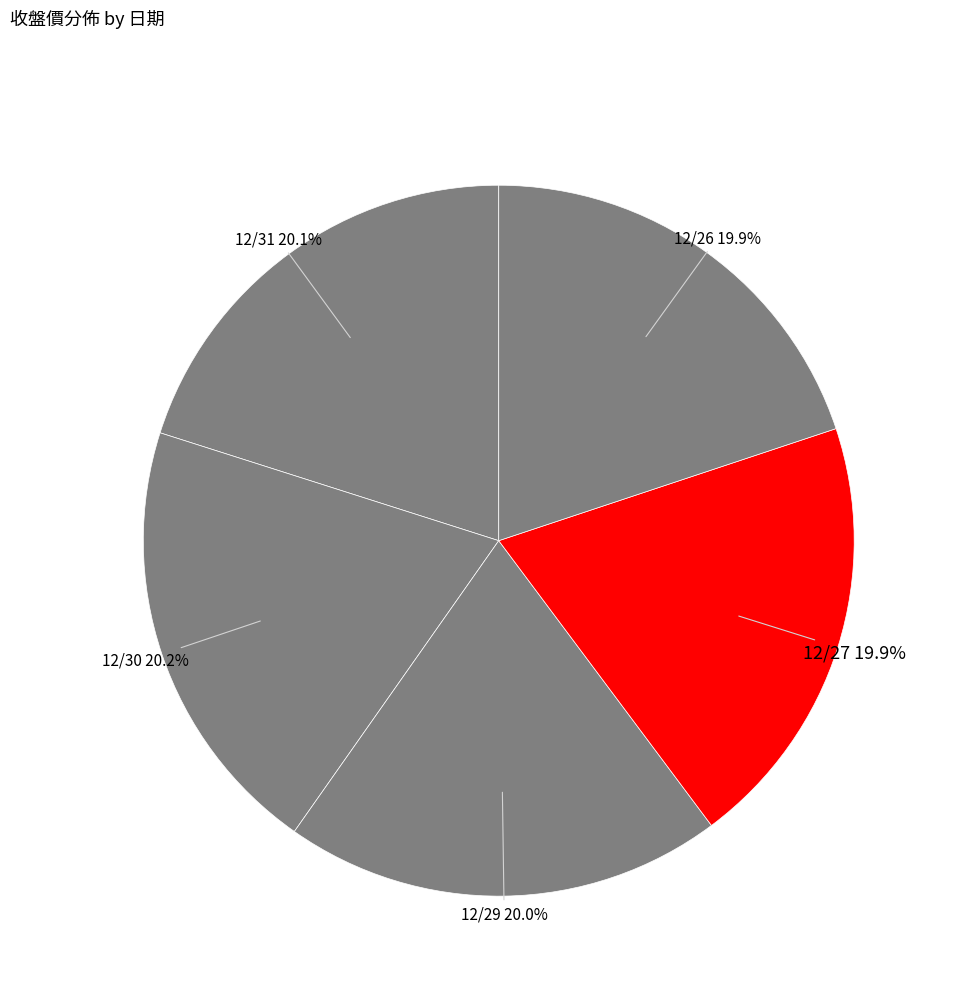

Does any single category account for the majority?

No